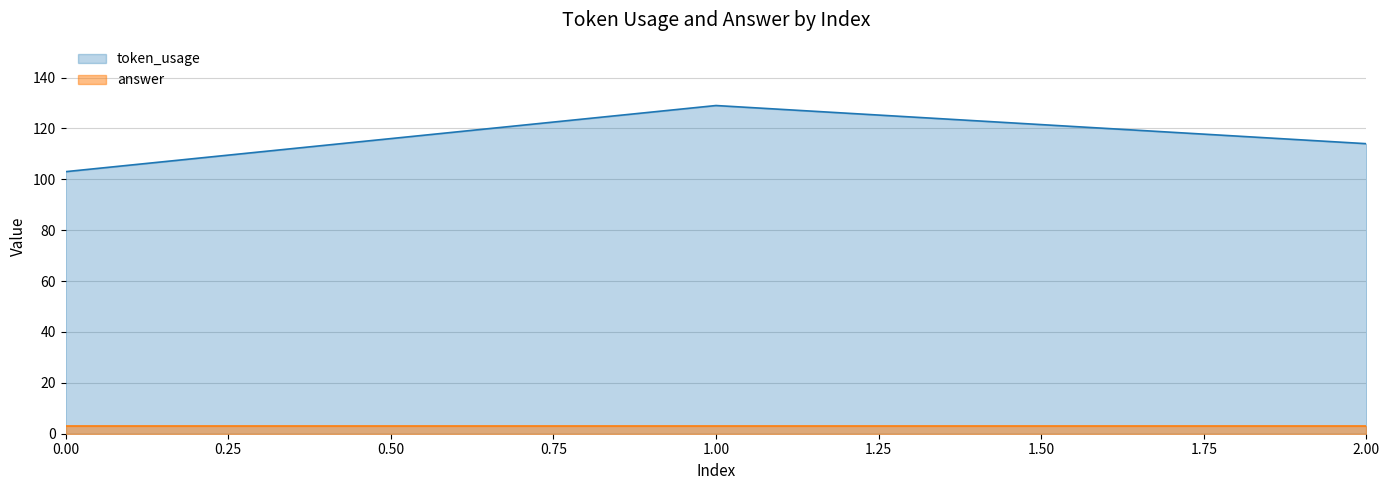

How many lines are shown in the chart?

2